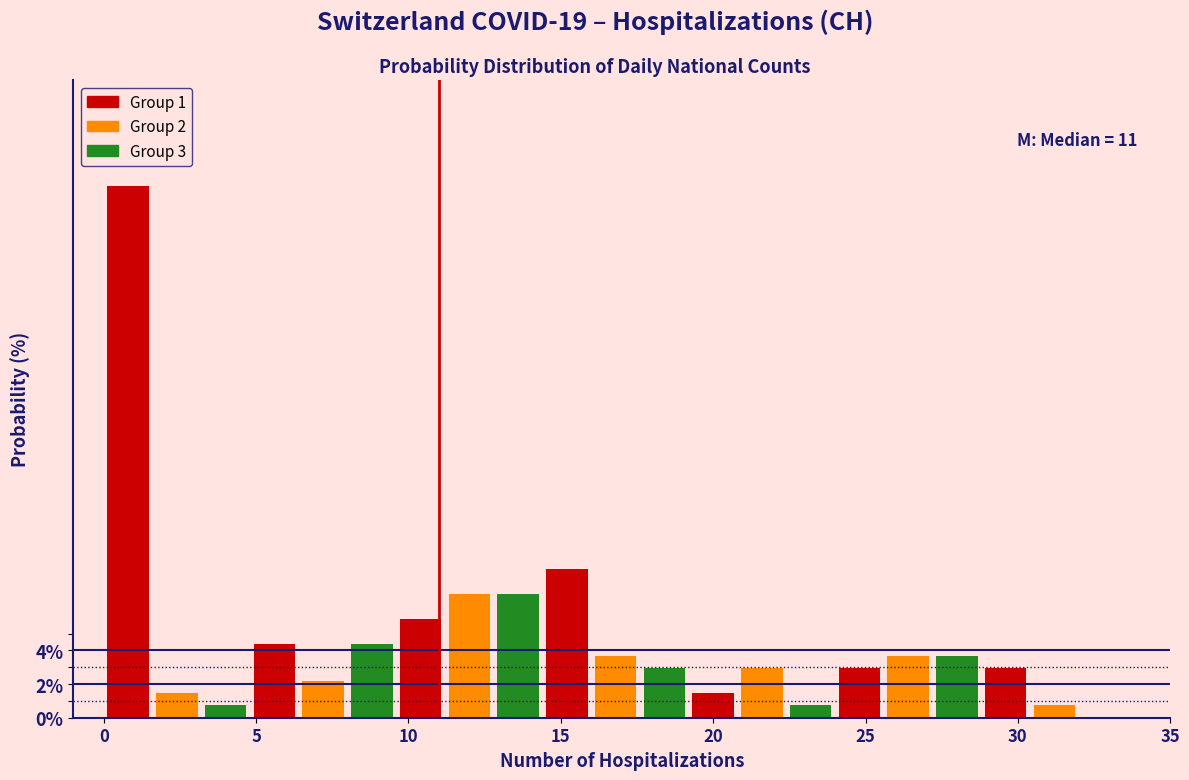

Read against the x-axis, roughly where is the centre of the tallest bar?

1.0